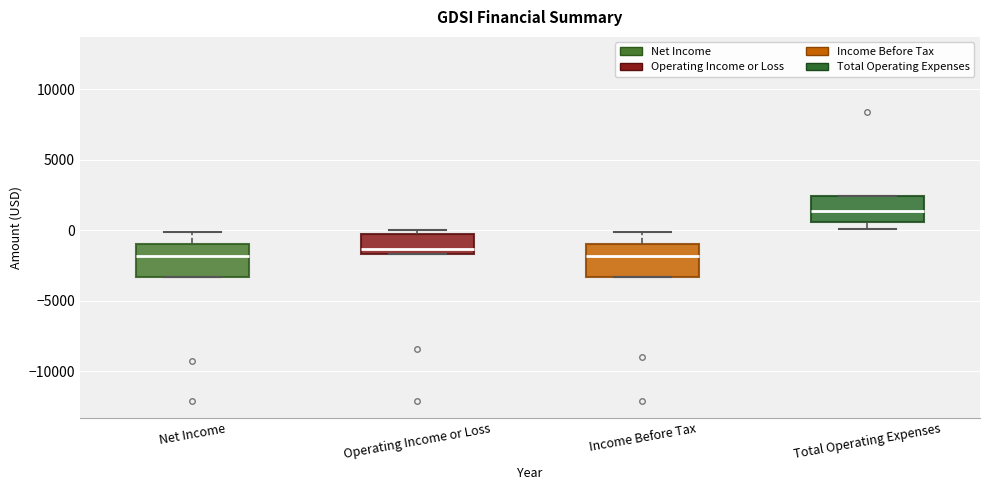

Where is the upper edge of the box for Income Before Tax on the y-axis? The values are not printed on the chart, so give them approximately, as read against the axis.

-1000